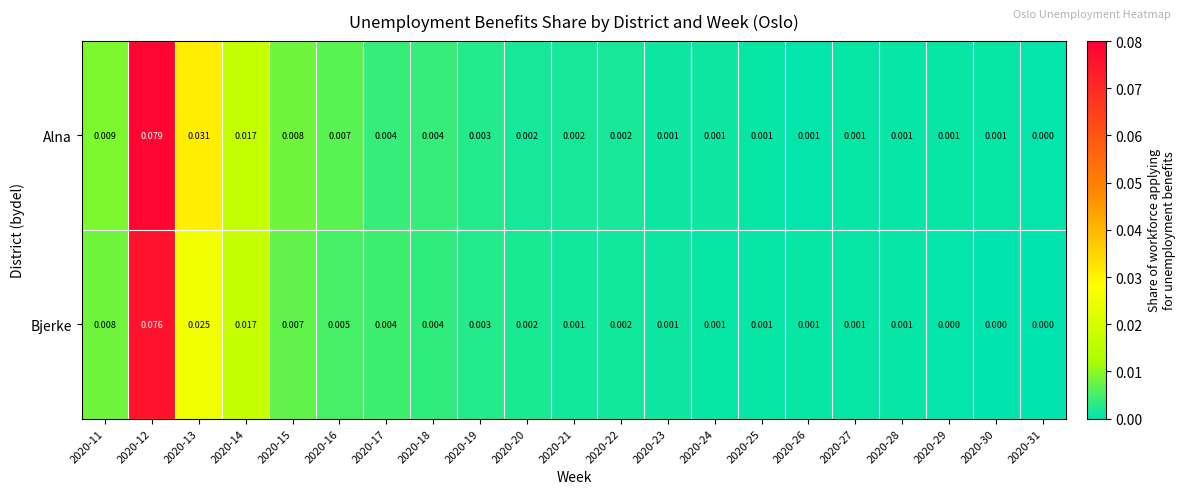

Which series has the largest total across all categories?

Alna